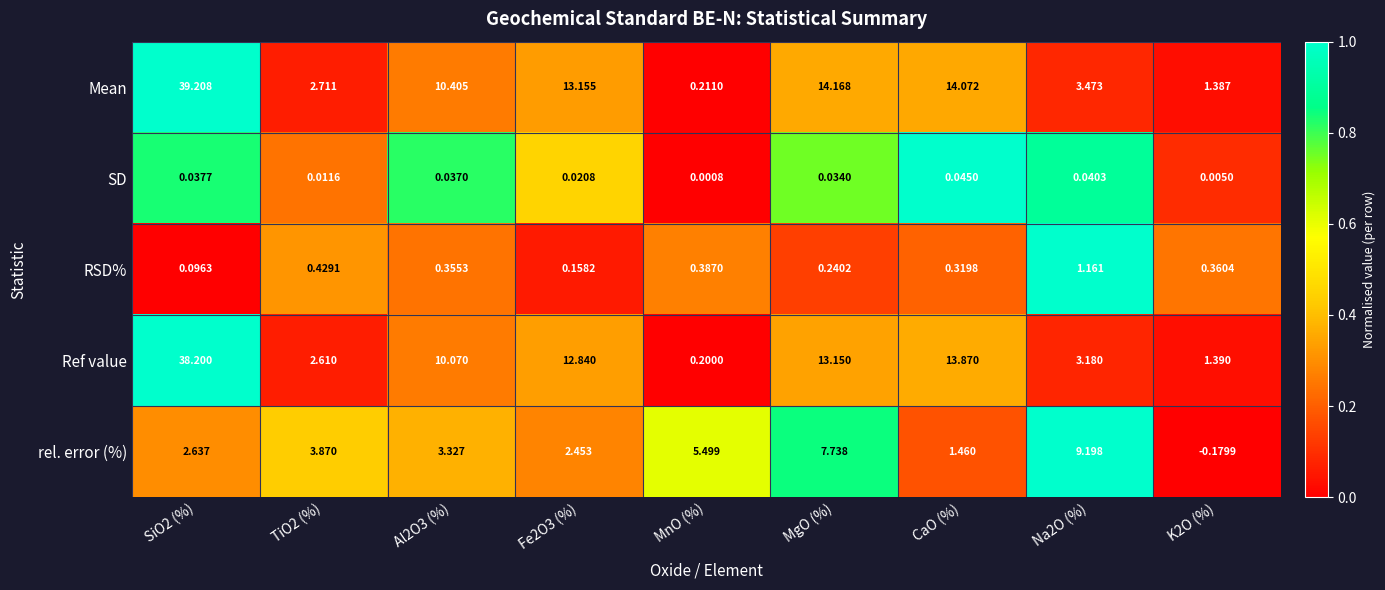

At how many categories does at least one series exceed 0?

9